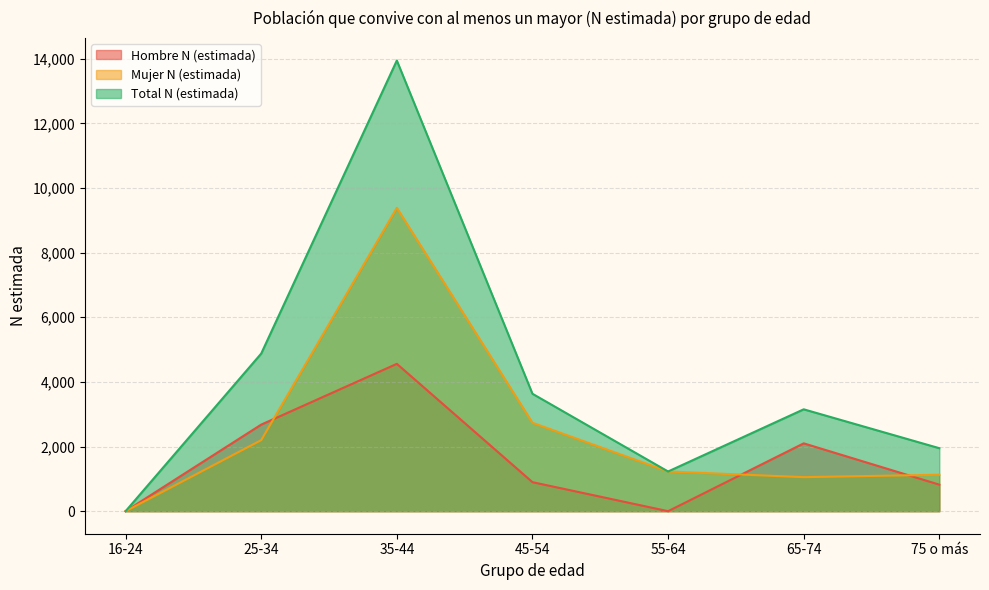

What is the difference between the maximum and second lowest values in the Mujer N (estimada) series?

8332